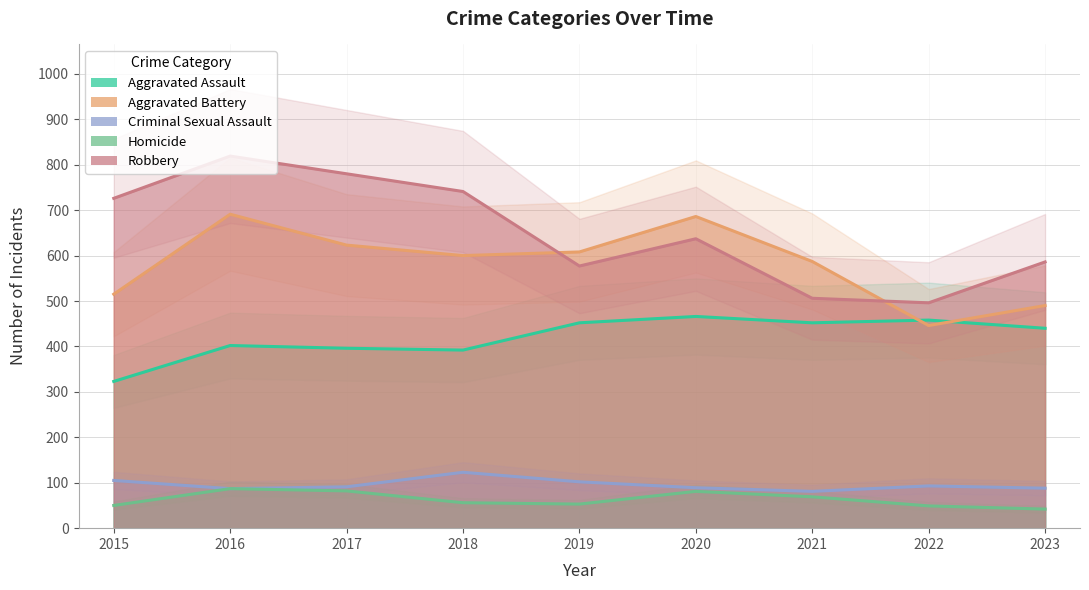

At which category does Robbery reach its first local valley?

2019